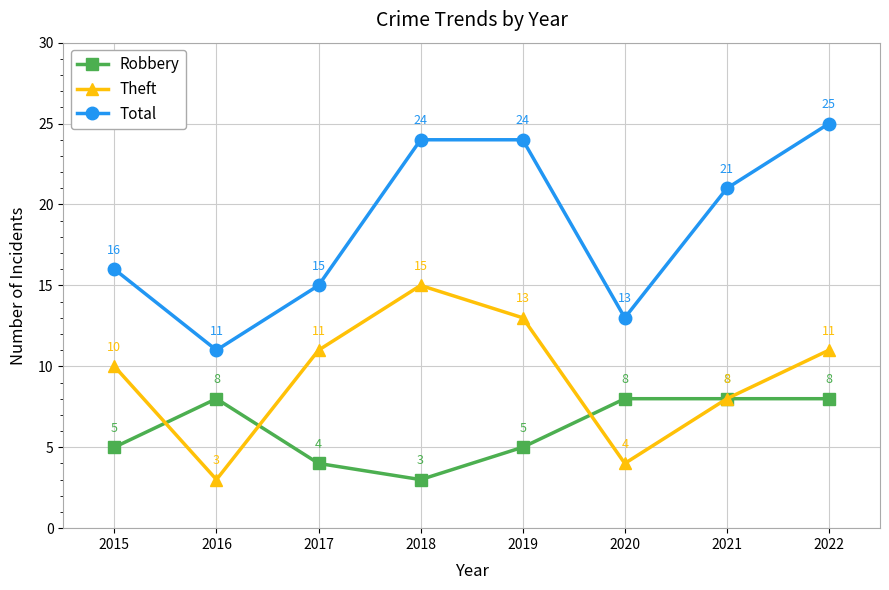

Rank the series by their average value, from highest to lowest.

Total, Theft, Robbery